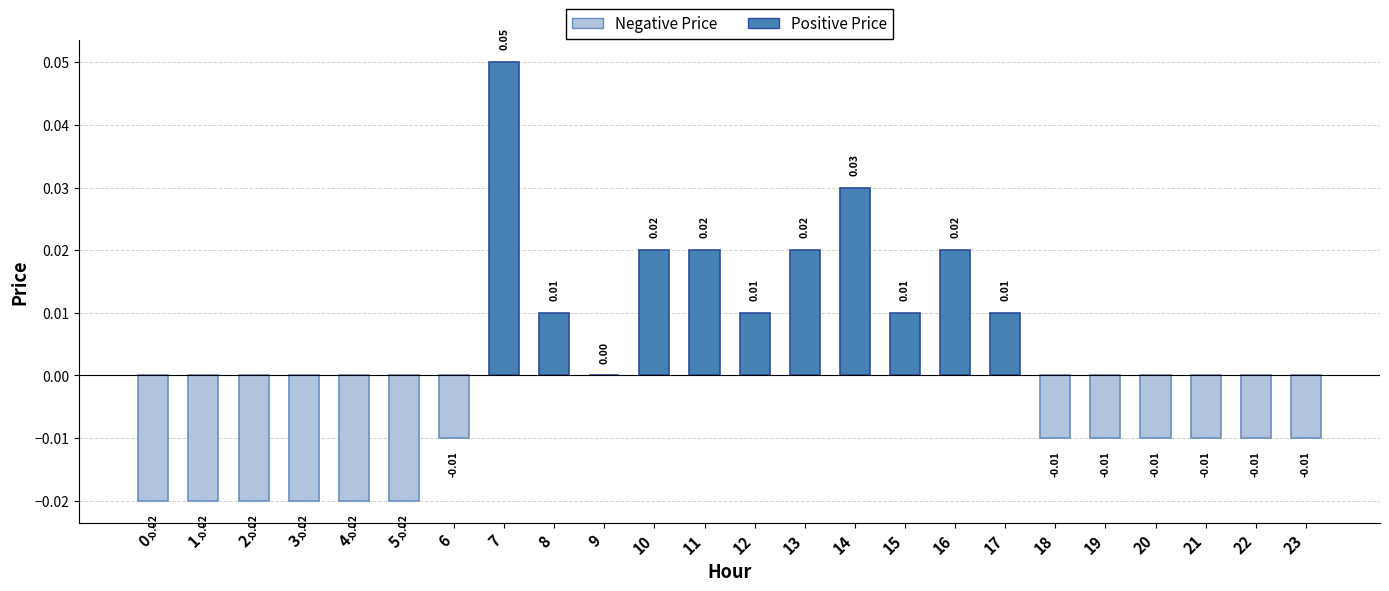

Is it true that the value at 9 is 0.0?

True